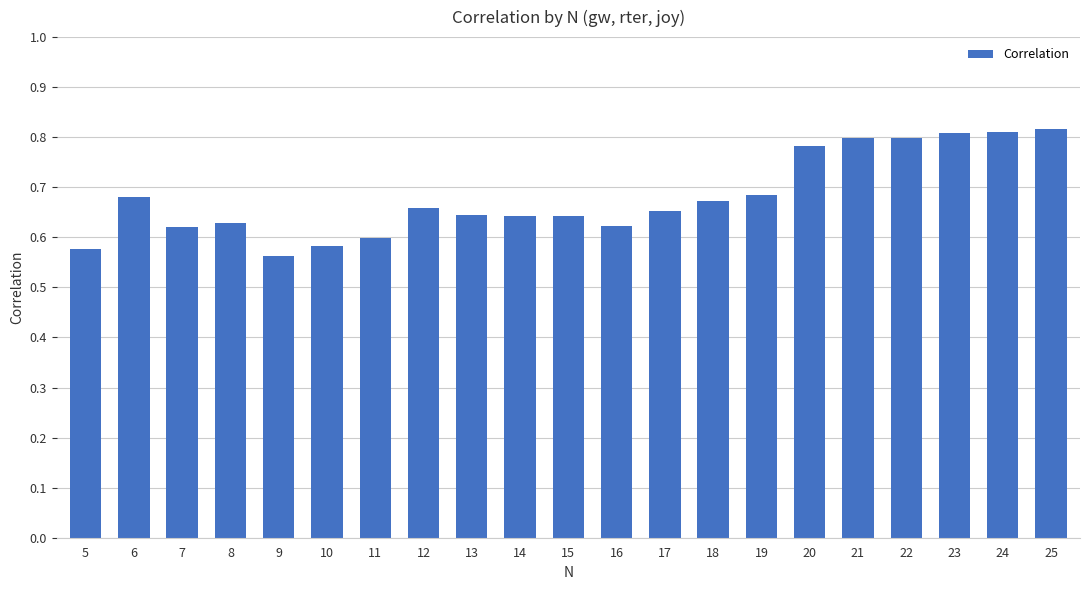

How many values are between 0 and 1?

21